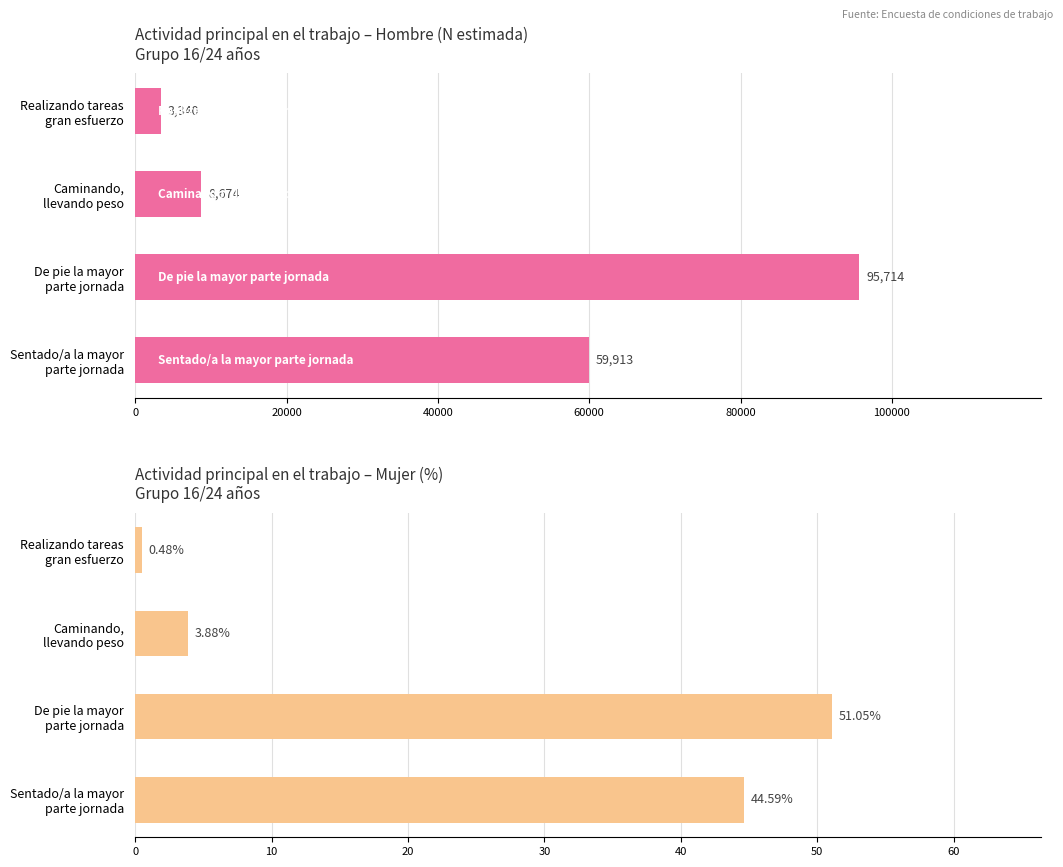

What are all the series names shown in the legend?

Hombre (N estimada), Mujer (%)